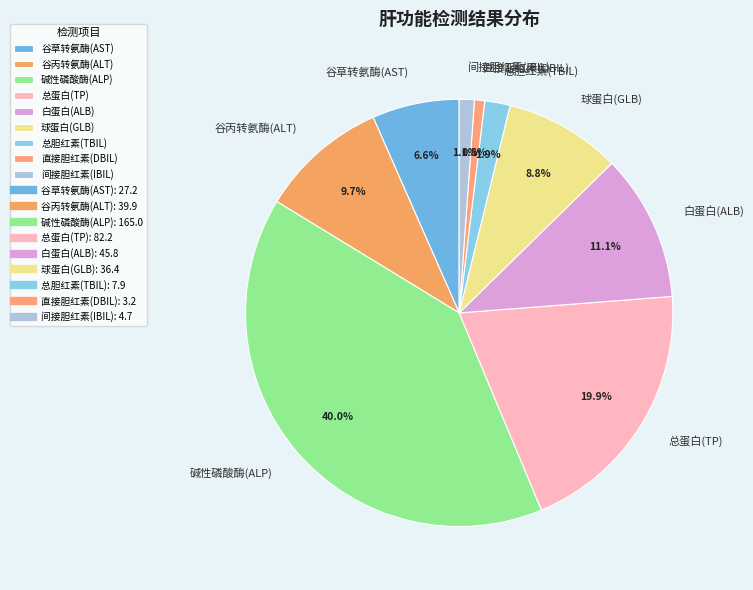

Which has a higher value, 谷丙转氨酶(ALT) or 谷草转氨酶(AST)?

谷丙转氨酶(ALT)